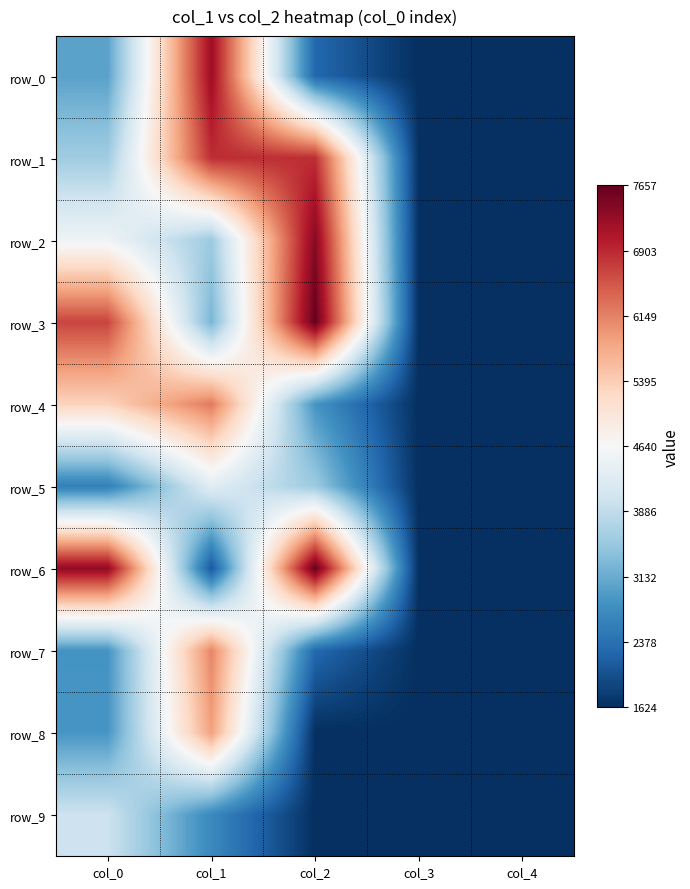

What is the average value of the row_9 series?

2317